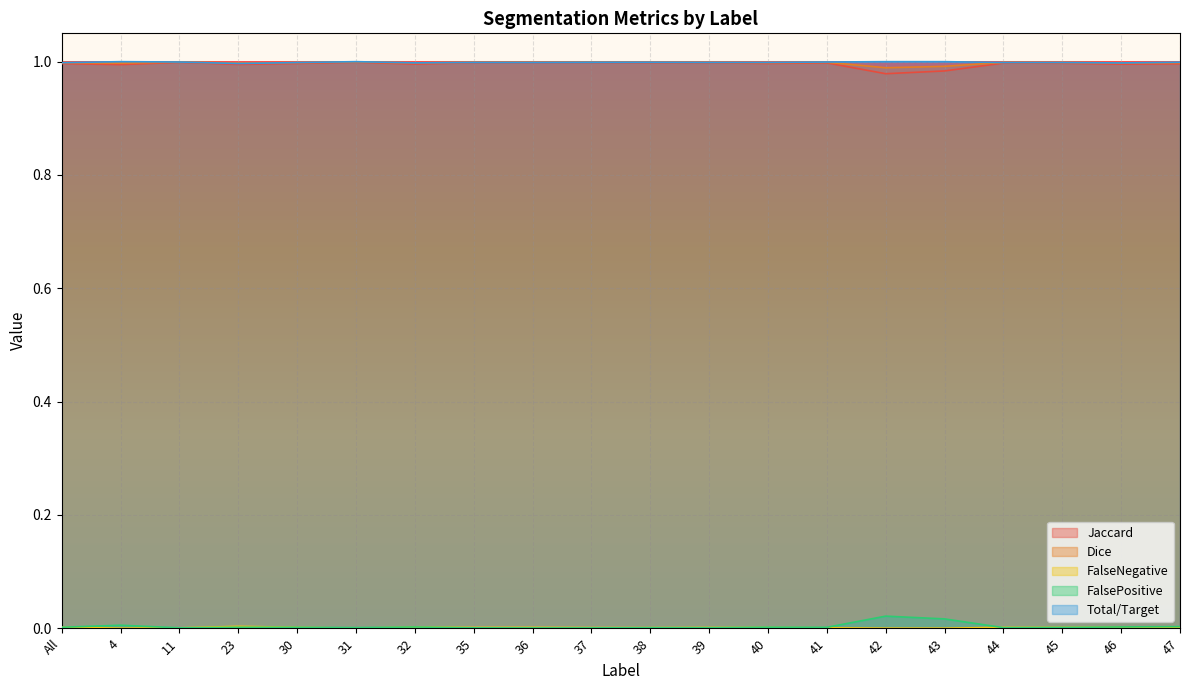

What is the label of the 19th point from the left?

46